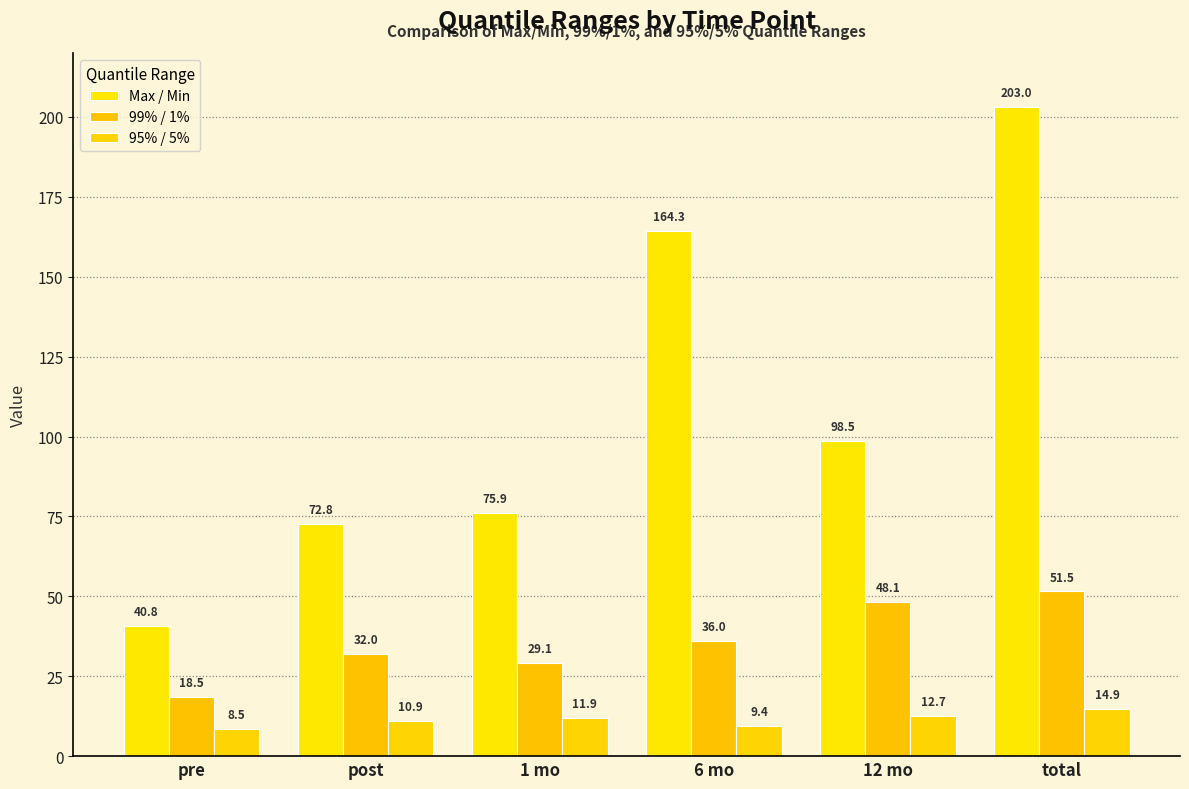

What is the sum of all 99% / 1% values?

215.1